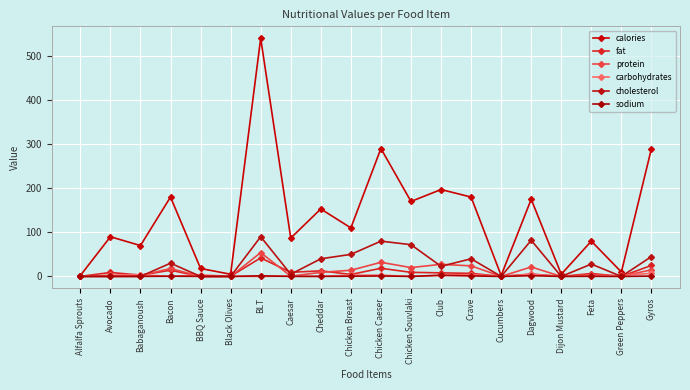

Reading left to right, extract all data points from this chart.

calories: Alfalfa Sprouts=2.0	Avocado=90.0	Babaganoush=70.0	Bacon=180.0	BBQ Sauce=18.0	Black Olives=5.0	BLT=540.0	Caesar=87.0	Cheddar=153.0	Chicken Breast=110.0	Chicken Caeser=290.0	Chicken Souvlaki=170.0	Club=197.0	Crave=180.0	Cucumbers=2.0	Dagwood=175.0	Dijon Mustard=5.0	Feta=80.0	Green Peppers=10.0	Gyros=290.0
fat: Alfalfa Sprouts=0.1	Avocado=9.0	Babaganoush=3.0	Bacon=14.0	BBQ Sauce=0.0	Black Olives=0.5	BLT=42.0	Caesar=9.3	Cheddar=12.7	Chicken Breast=4.5	Chicken Caeser=18.5	Chicken Souvlaki=9.3	Club=8.1	Crave=7.0	Cucumbers=0.0	Dagwood=5.4	Dijon Mustard=0.0	Feta=6.6	Green Peppers=0.1	Gyros=25.0
protein: Alfalfa Sprouts=0.3	Avocado=1.0	Babaganoush=2.0	Bacon=18.0	BBQ Sauce=0.0	Black Olives=0.0	BLT=54.0	Caesar=0.6	Cheddar=9.3	Chicken Breast=14.0	Chicken Caeser=32.0	Chicken Souvlaki=20.1	Club=27.4	Crave=24.0	Cucumbers=0.1	Dagwood=21.5	Dijon Mustard=0.0	Feta=4.0	Green Peppers=0.3	Gyros=15.0
carbohydrates: Alfalfa Sprouts=0.3	Avocado=3.0	Babaganoush=4.0	Bacon=0.0	BBQ Sauce=3.5	Black Olives=0.3	BLT=0.0	Caesar=0.7	Cheddar=0.0	Chicken Breast=3.0	Chicken Caeser=3.0	Chicken Souvlaki=0.0	Club=3.1	Crave=4.0	Cucumbers=0.4	Dagwood=4.8	Dijon Mustard=0.0	Feta=1.1	Green Peppers=2.4	Gyros=7.0
cholesterol: Alfalfa Sprouts=0.0	Avocado=0.0	Babaganoush=0.0	Bacon=30.0	BBQ Sauce=0.0	Black Olives=0.0	BLT=90.0	Caesar=5.0	Cheddar=40.0	Chicken Breast=50.0	Chicken Caeser=80.0	Chicken Souvlaki=72.0	Club=23.0	Crave=40.0	Cucumbers=0.0	Dagwood=82.0	Dijon Mustard=0.0	Feta=28.0	Green Peppers=0.0	Gyros=45.0
sodium: Alfalfa Sprouts=0.0	Avocado=0.0	Babaganoush=0.1	Bacon=0.5	BBQ Sauce=0.2	Black Olives=0.0	BLT=1.4	Caesar=0.1	Cheddar=0.2	Chicken Breast=0.5	Chicken Caeser=1.0	Chicken Souvlaki=0.1	Club=2.4	Crave=1.2	Cucumbers=0.0	Dagwood=1.7	Dijon Mustard=0.1	Feta=0.3	Green Peppers=0.0	Gyros=0.8